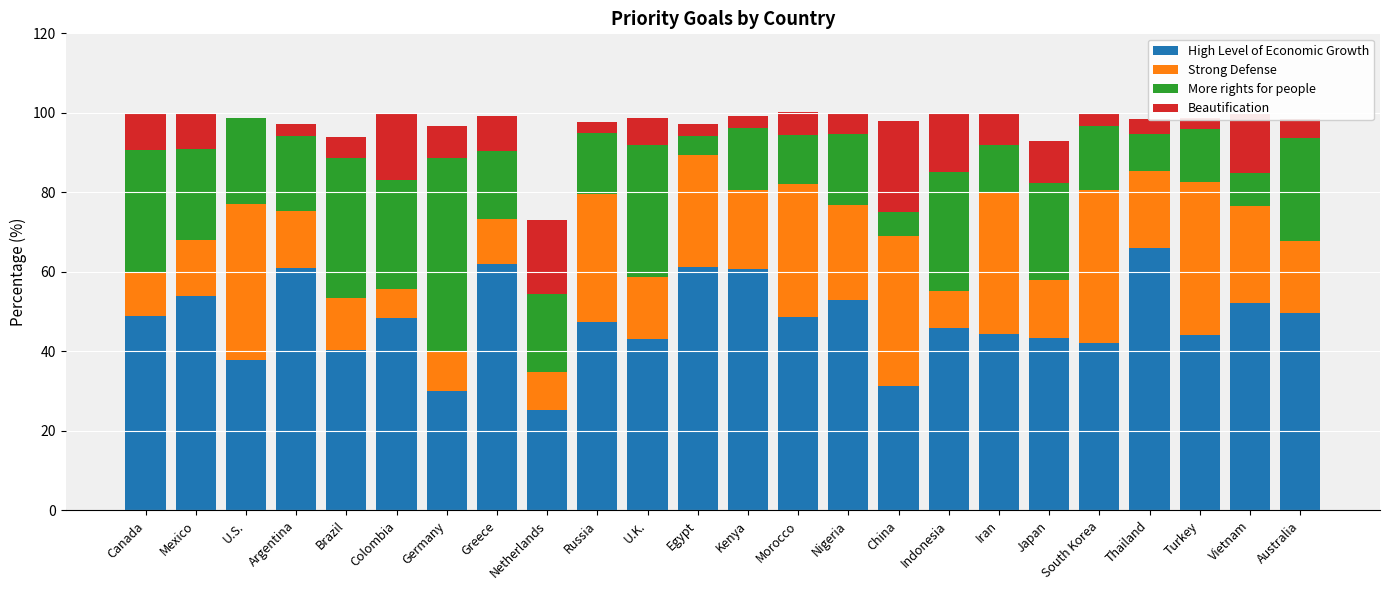

What is the highest value of the High Level of Economic Growth series?

66.0